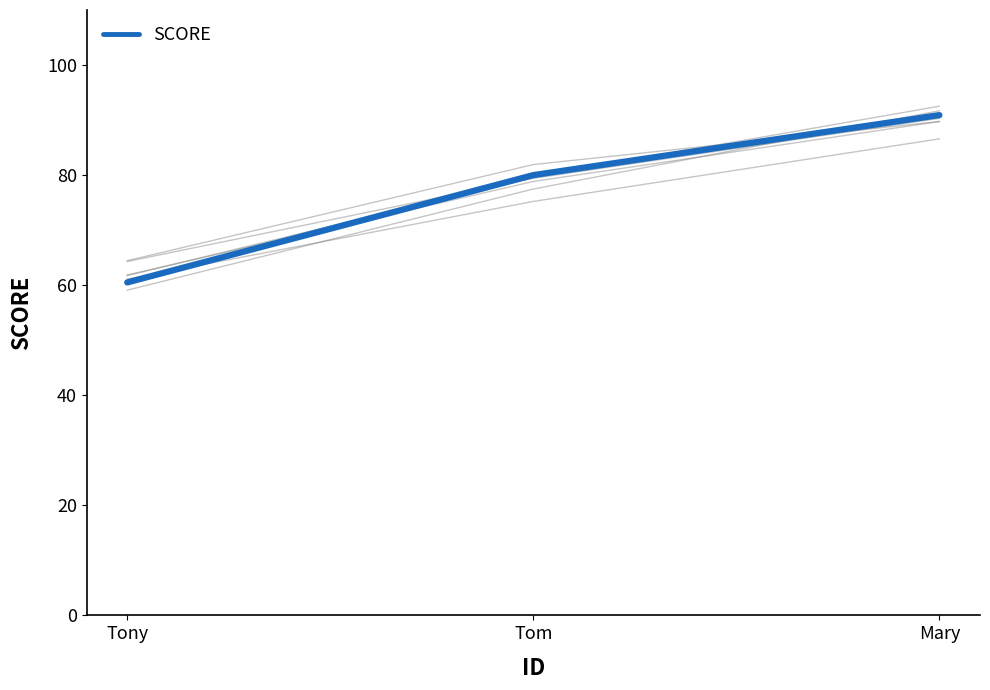

Rank the categories by value from lowest to highest.

Tony, Tom, Mary